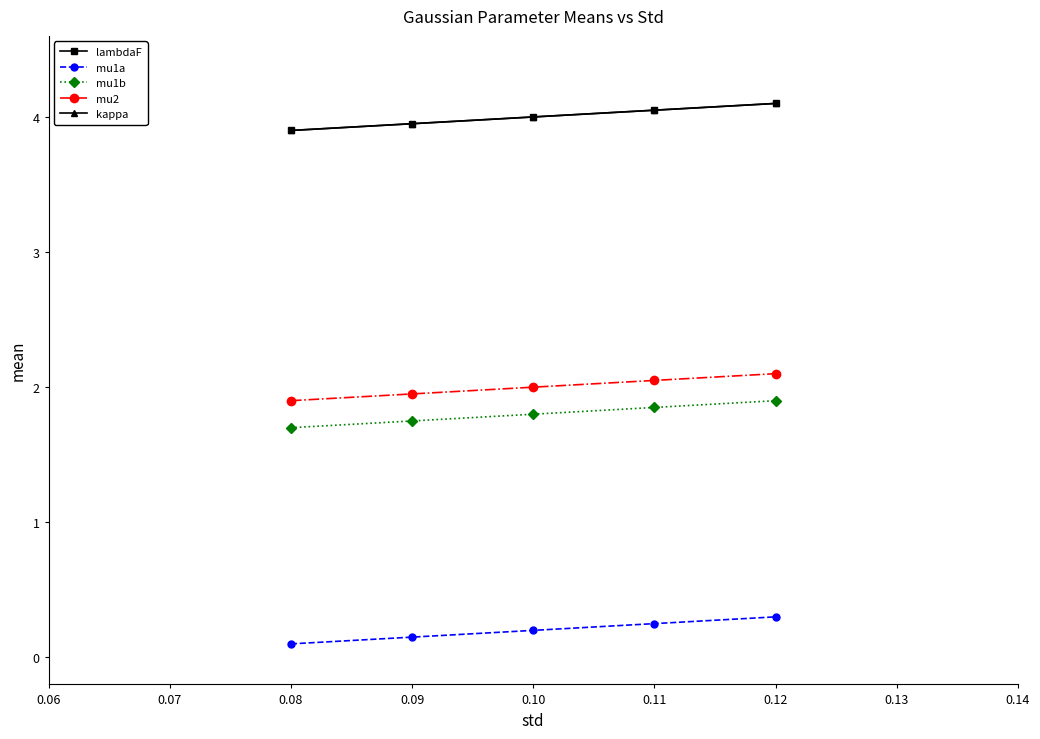

Does the chart have visible grid lines?

No